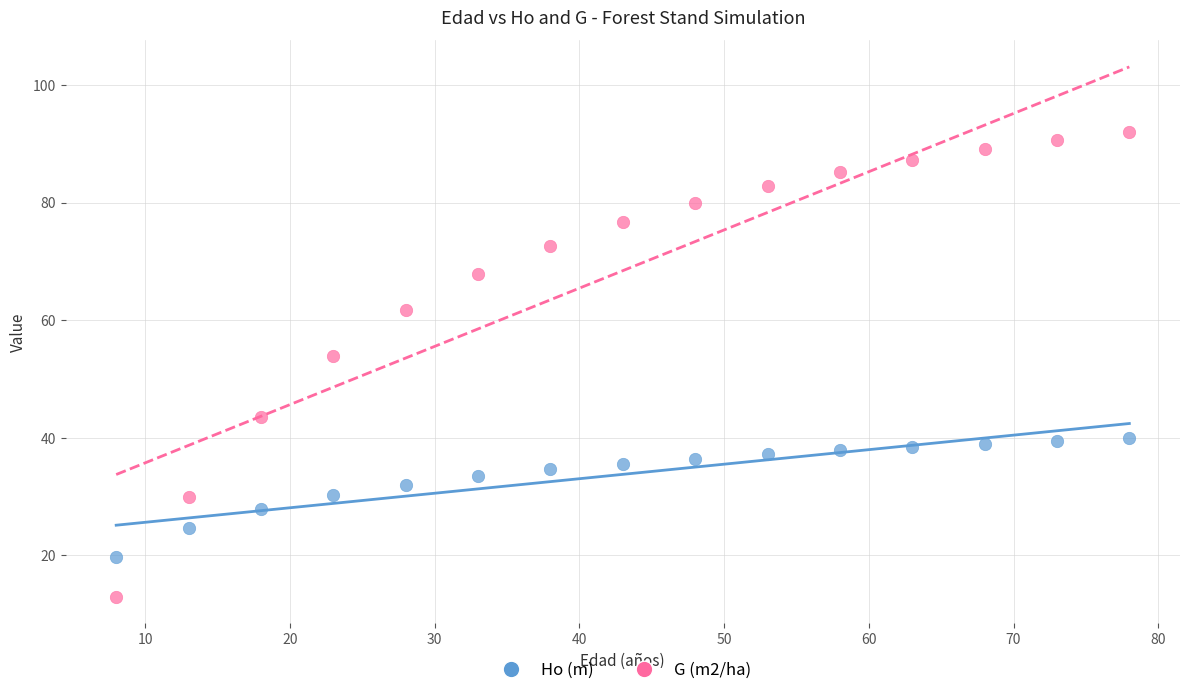

Which series reaches the maximum Y coordinate?

G (m2/ha)